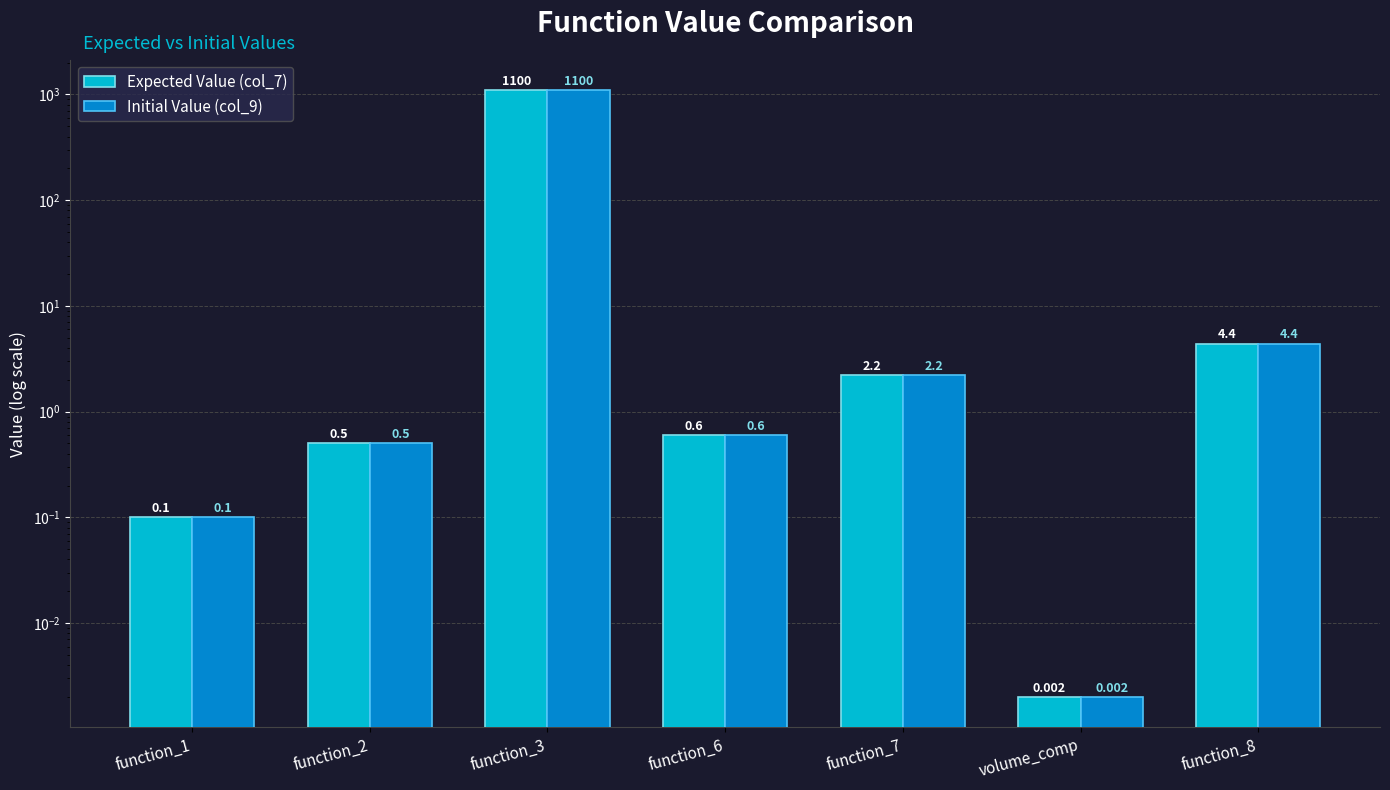

Reading left to right, extract all data points from this chart.

Expected Value (col_7): function_1=0.1	function_2=0.5	function_3=1100.0	function_6=0.6	function_7=2.2	volume_comp=0.0	function_8=4.4
Initial Value (col_9): function_1=0.1	function_2=0.5	function_3=1100.0	function_6=0.6	function_7=2.2	volume_comp=0.0	function_8=4.4